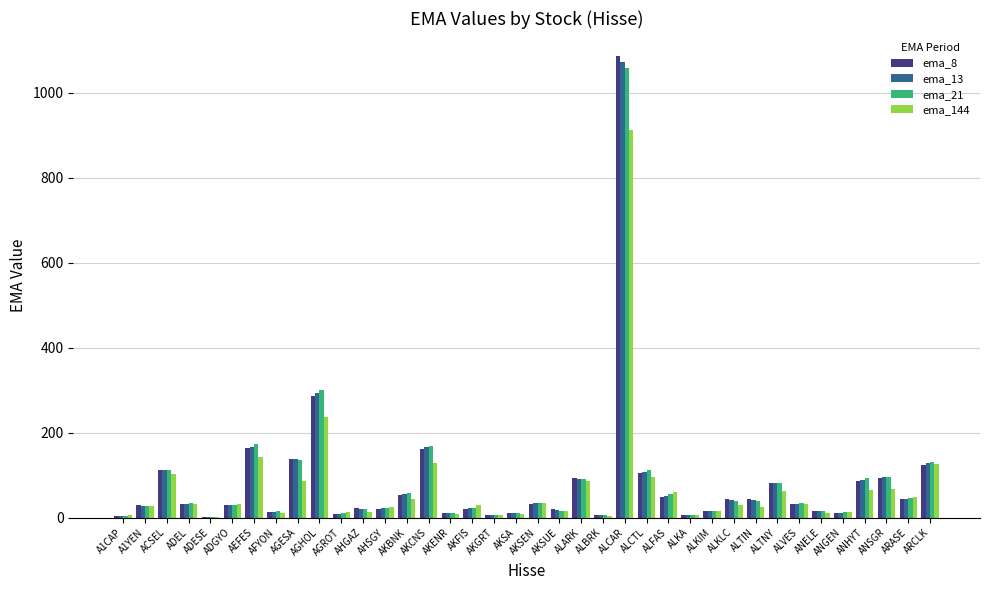

What is the maximum value shown in the chart?

1086.4